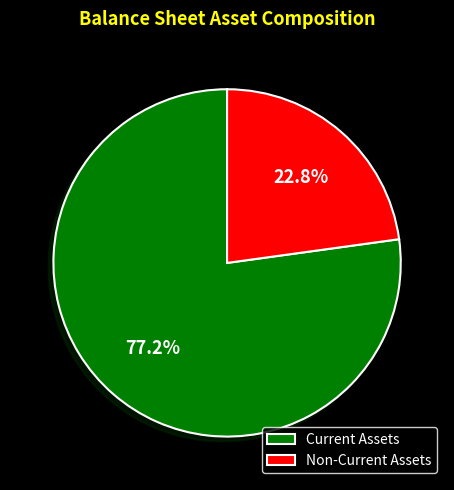

Combined, do Non-Current Assets and Current Assets account for over 50%?

Yes